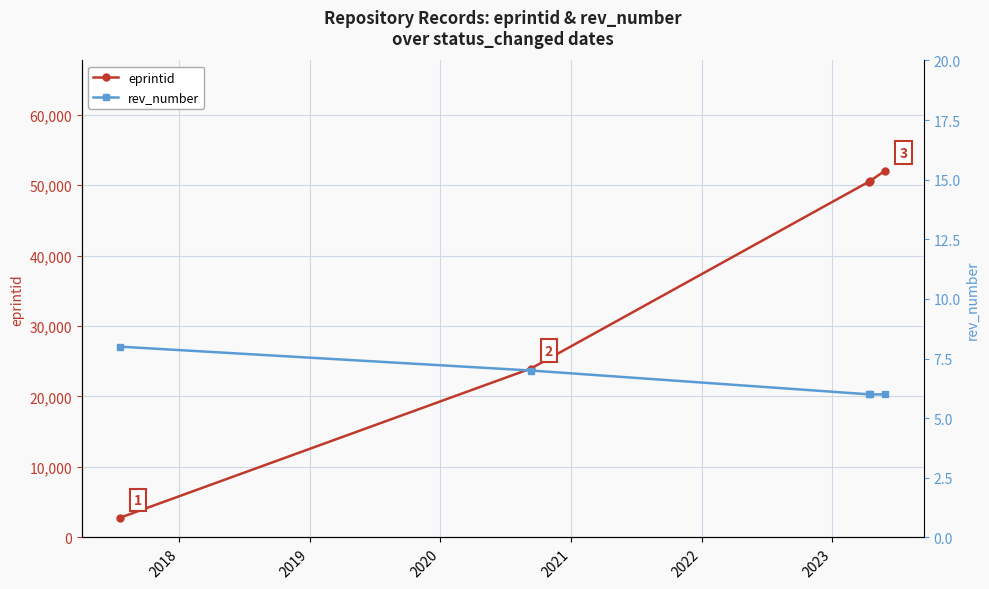

What is the value of the eprintid point at the 3rd from the left?

50501